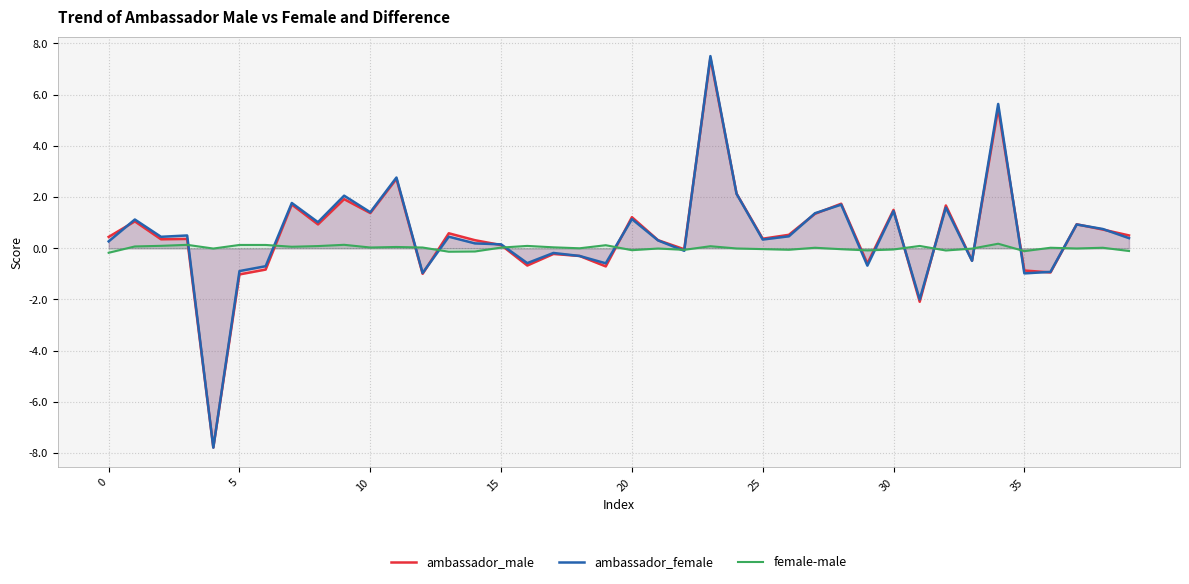

True or false: ambassador_female has a value of -1.0 at 35.

True